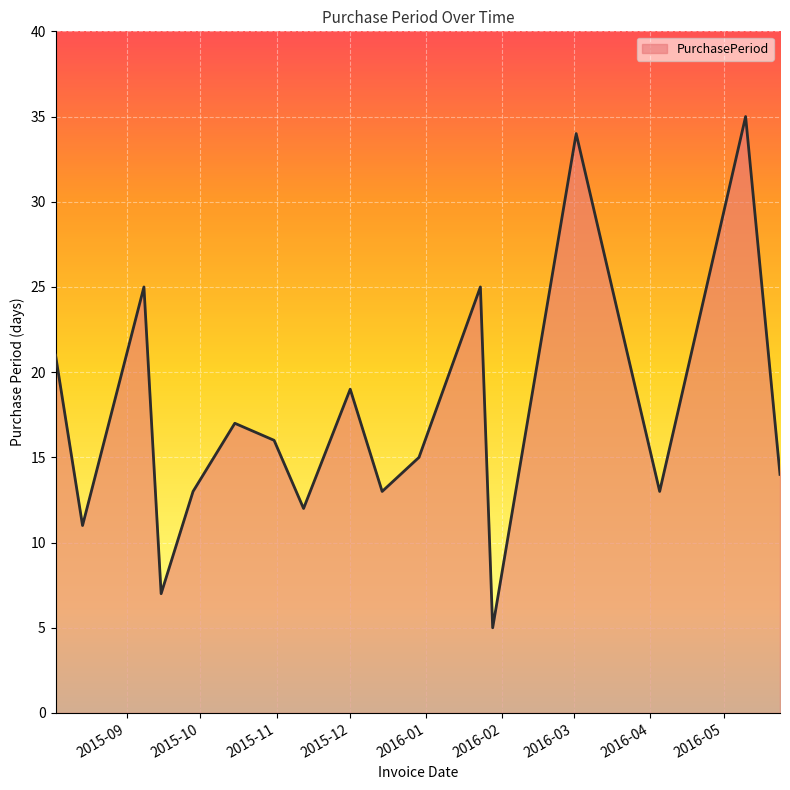

What is the greatest value displayed?

35